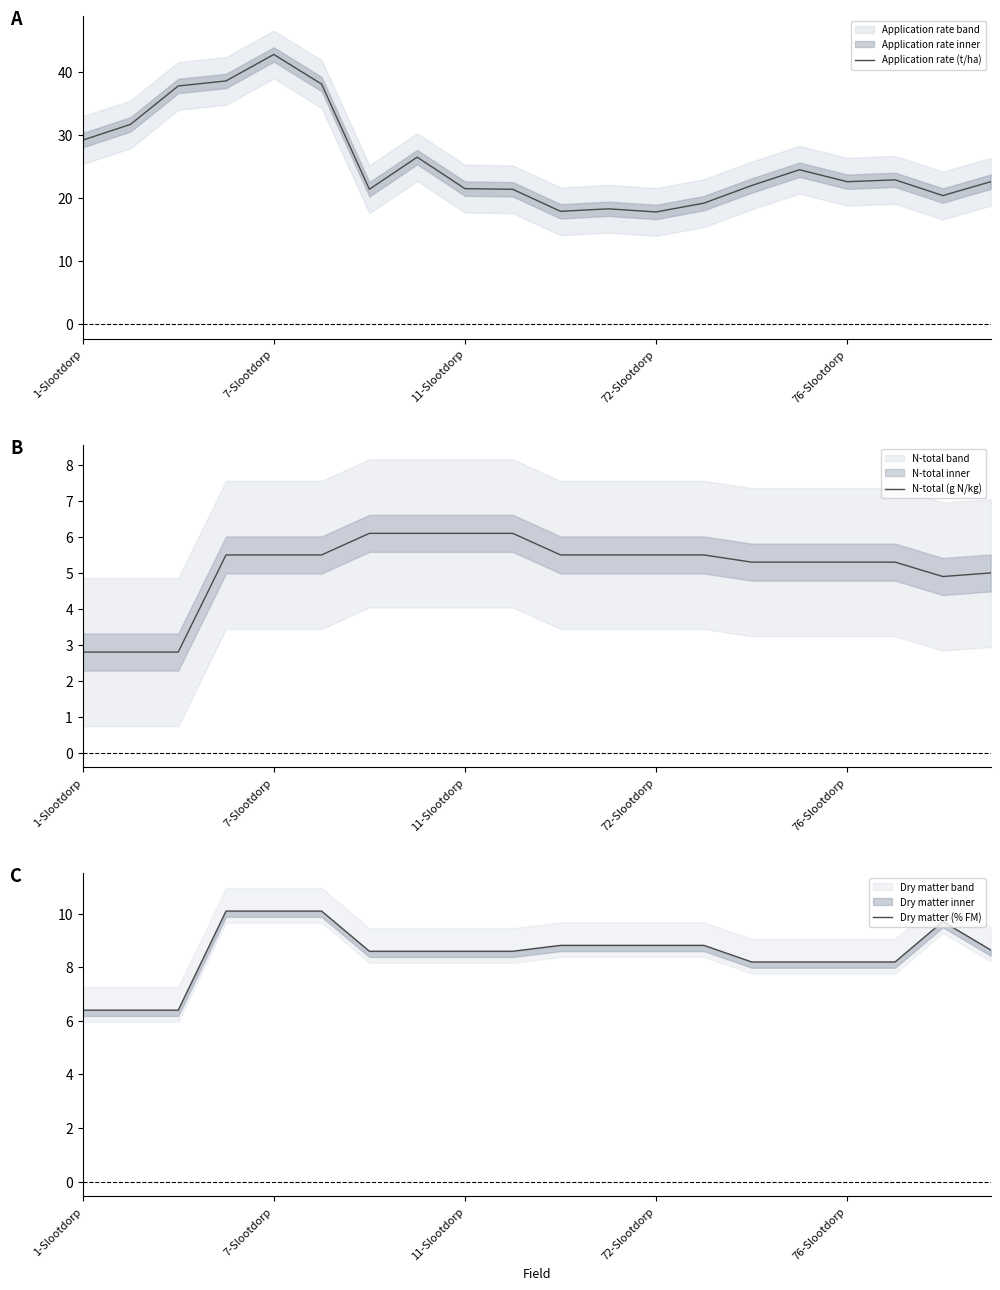

True or false: N-total (g N/kg) has more than 2 interior local peaks.

False